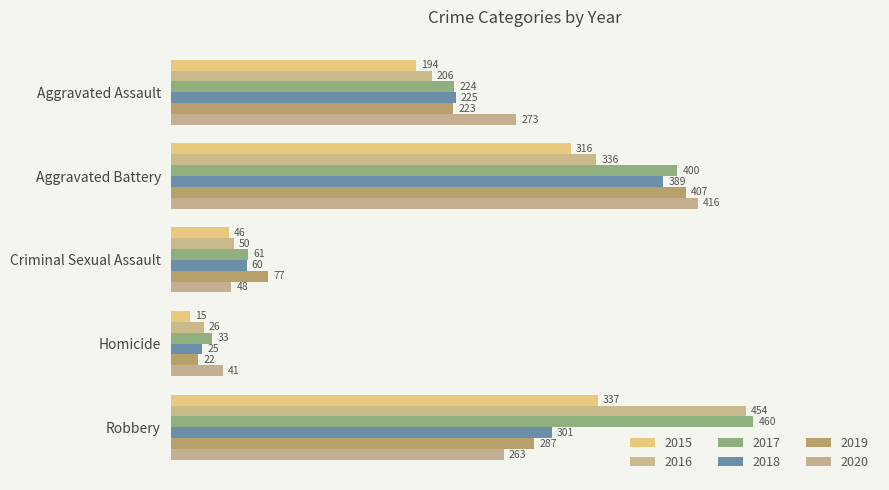

What are all the series names shown in the legend?

2015, 2016, 2017, 2018, 2019, 2020